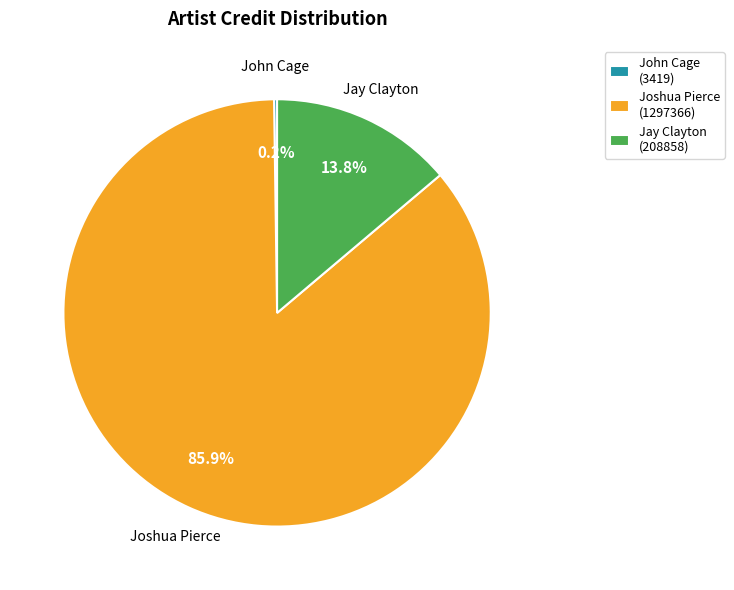

What portion of the pie excludes Jay Clayton (208858)?

86.2%